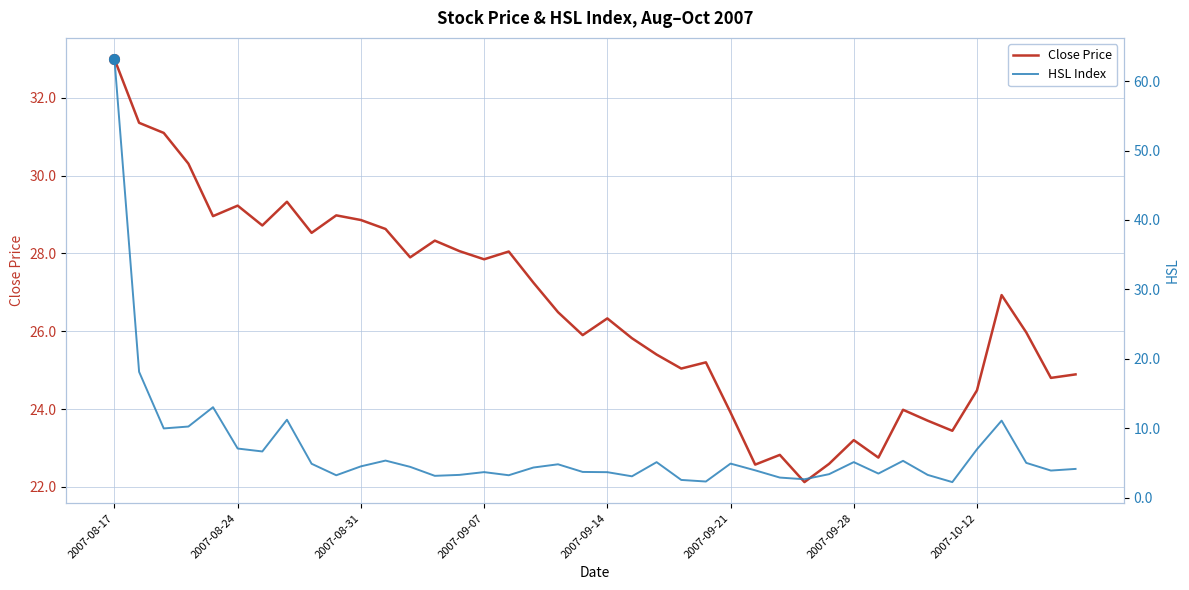

What is the difference between the maximum and minimum values in the HSL Index series?

60.9